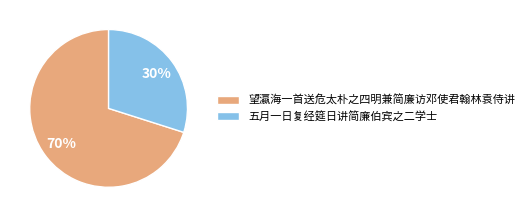

Is it true that 五月一日复经筵日讲简廉伯宾之二学士 is 44% of the pie?

False